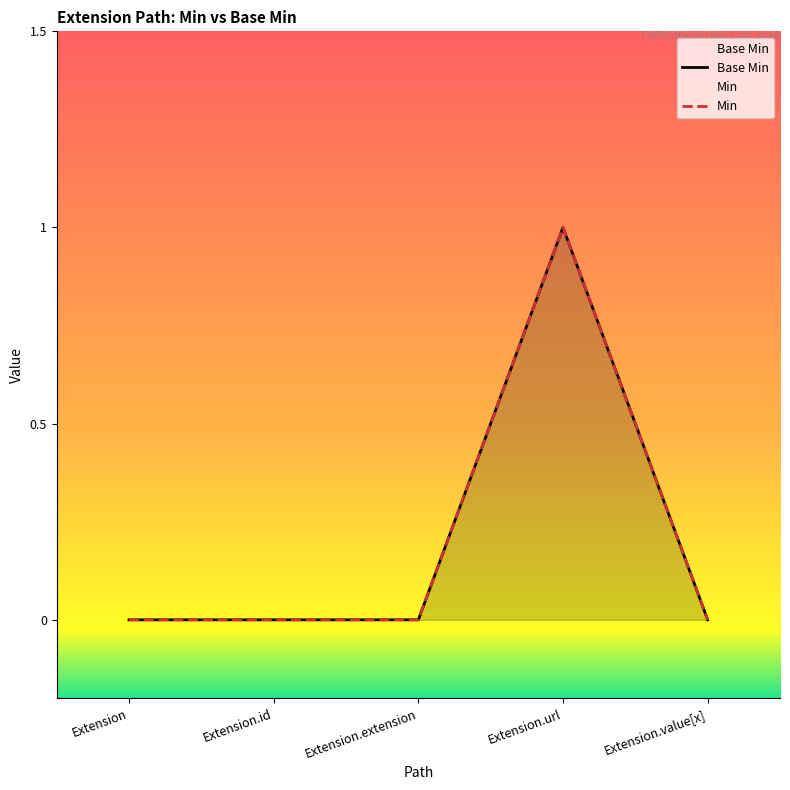

Rank the categories by value from lowest to highest.

Extension, Extension.id, Extension.extension, Extension.value[x], Extension.url